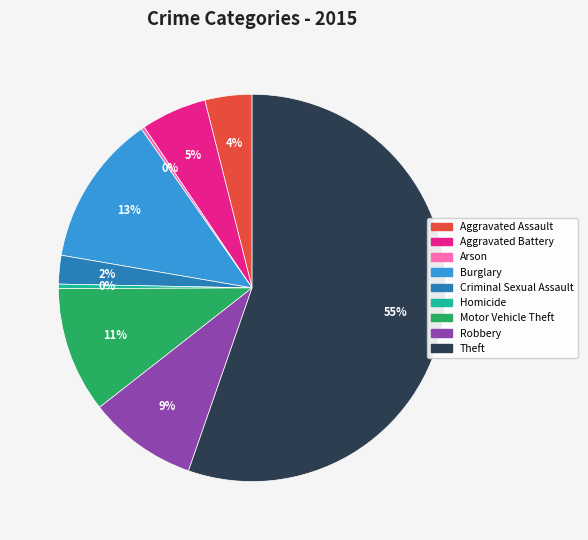

Combined, do Homicide and Burglary account for over 50%?

No